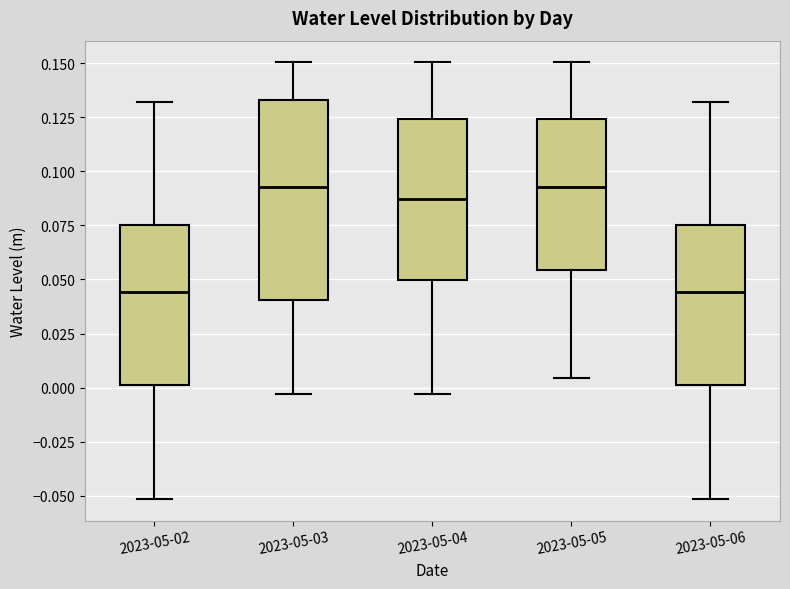

Which box is the tallest, from its lower edge to its upper edge?

2023-05-03